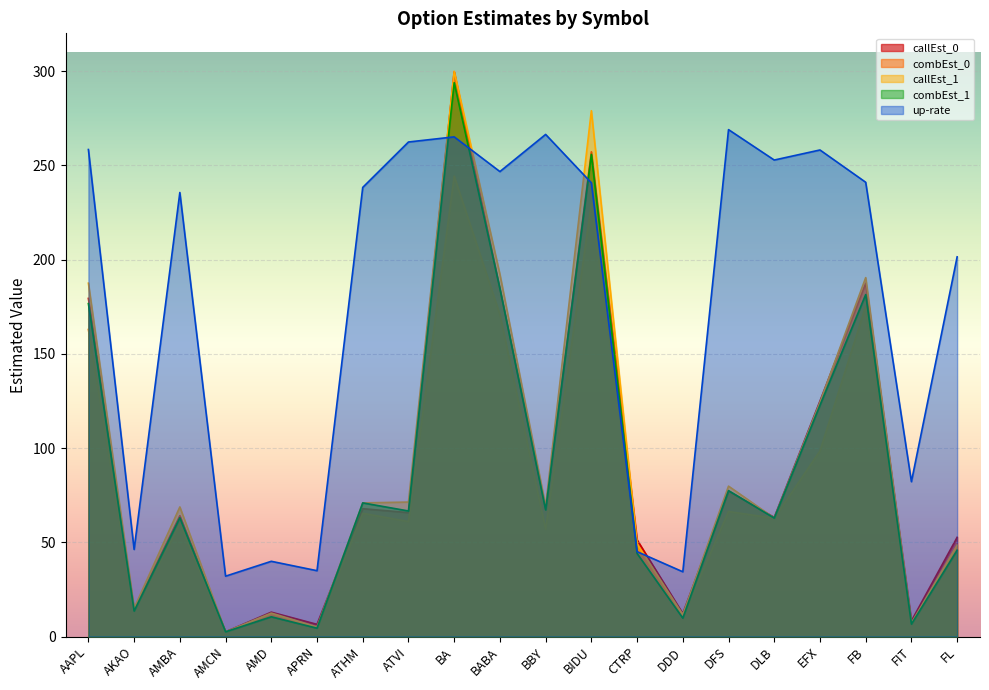

The callEst_0 series shows 34.6 at ATVI. True or false?

False